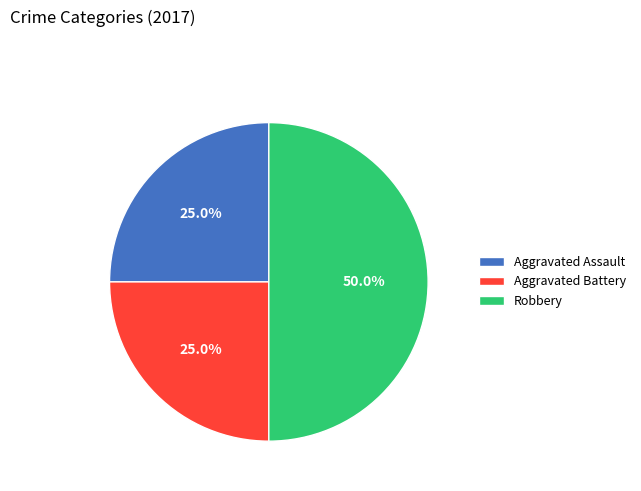

To the nearest percent, what portion does Robbery represent?

50%